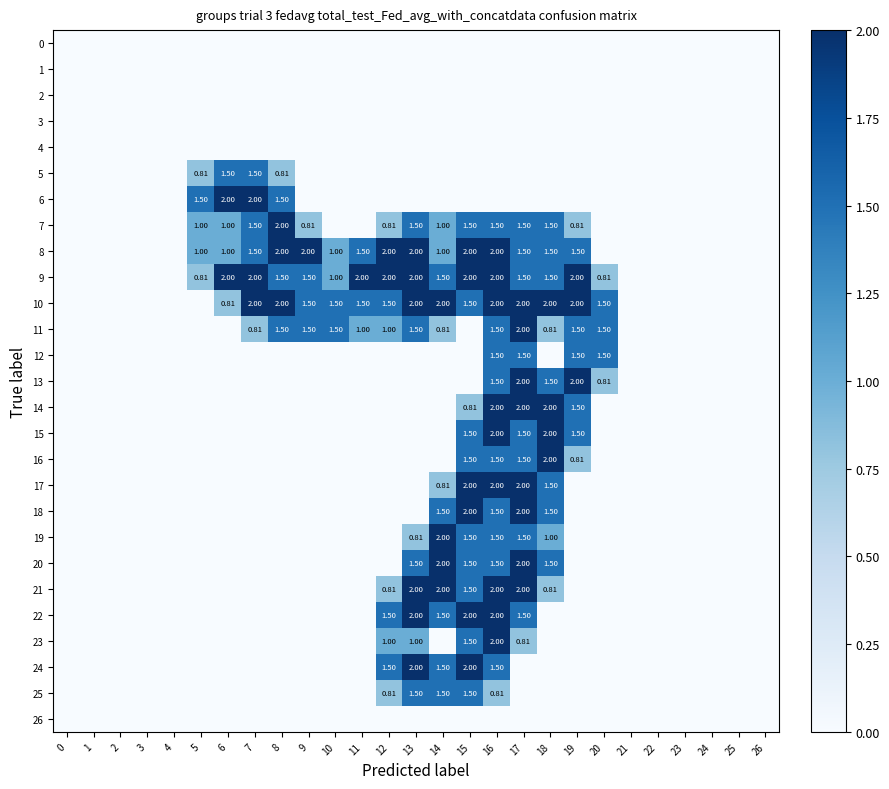

What is the maximum value shown in the chart?

2.0